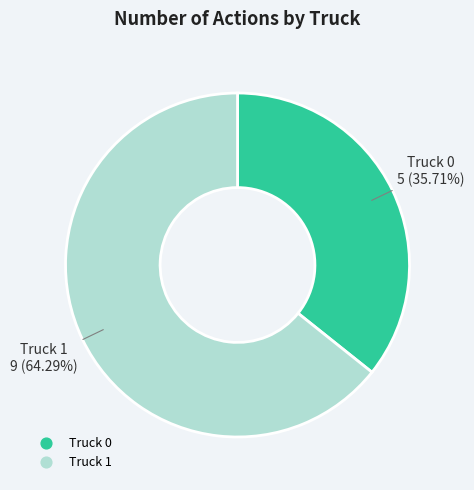

Which has a higher value, Truck 1 or Truck 0?

Truck 1